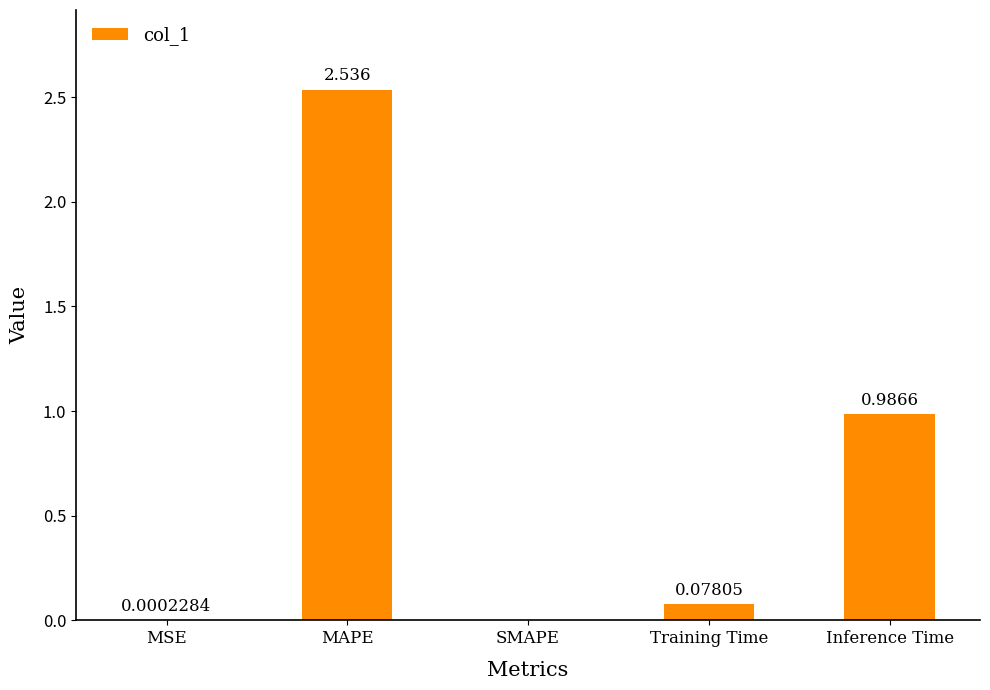

Is it true that the value at Inference Time is 1.4?

False